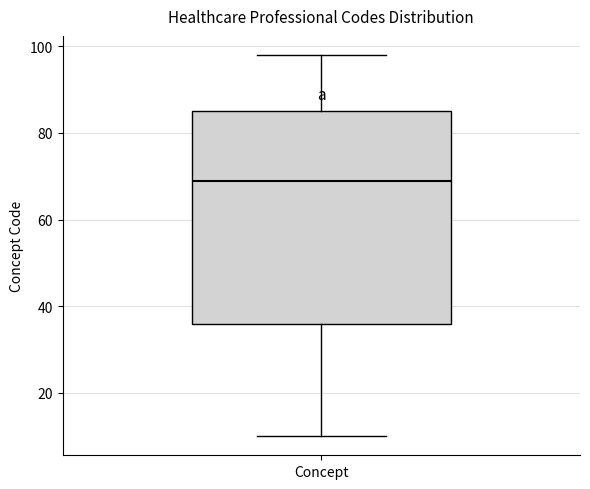

Where does the median line of the box for Concept sit on the y-axis? The values are not printed on the chart, so give them approximately, as read against the axis.

70